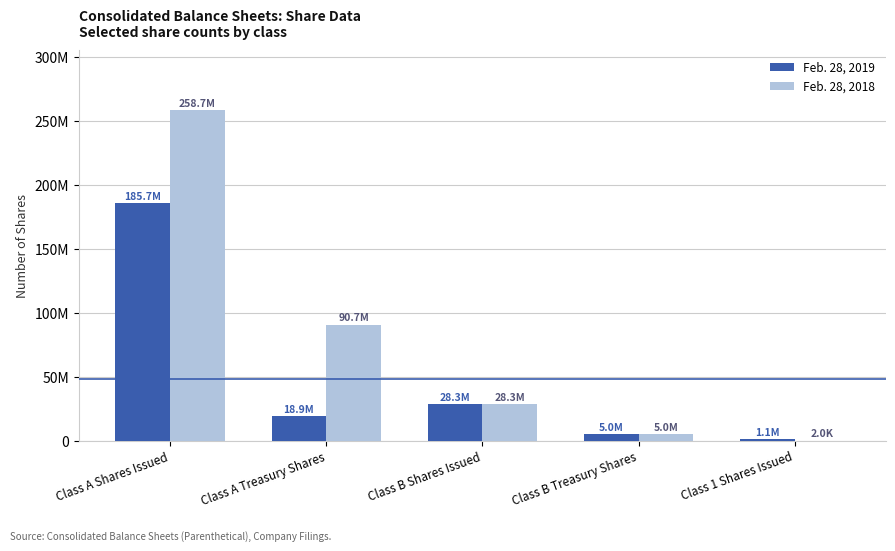

Rank the series by their maximum value, from highest to lowest.

Feb. 28, 2018, Feb. 28, 2019